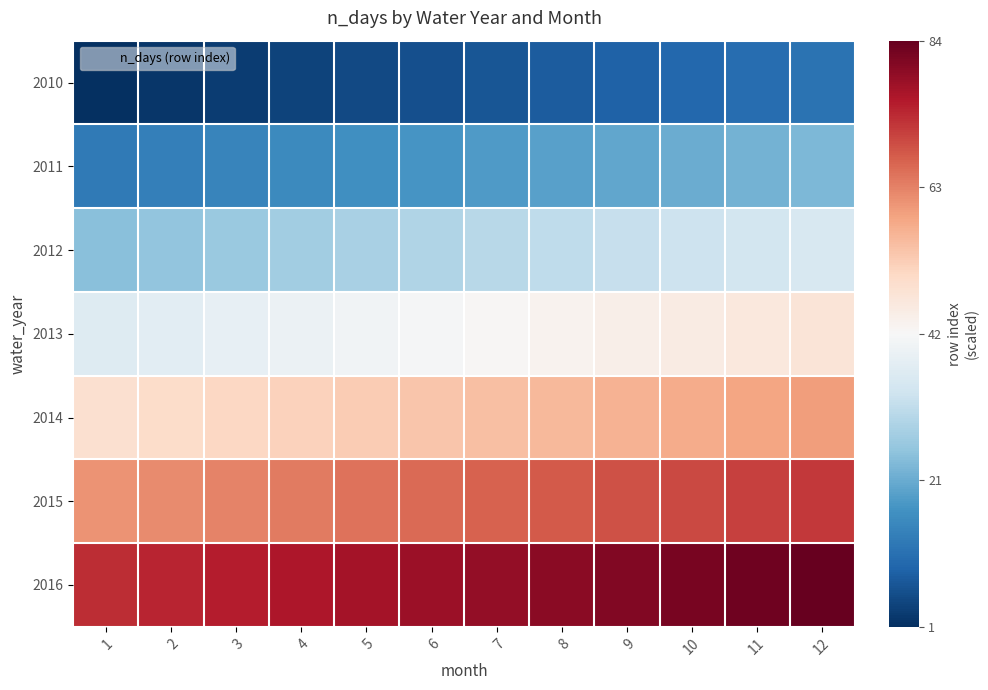

List the series in order of their peak value, highest first.

2016, 2015, 2014, 2013, 2012, 2011, 2010